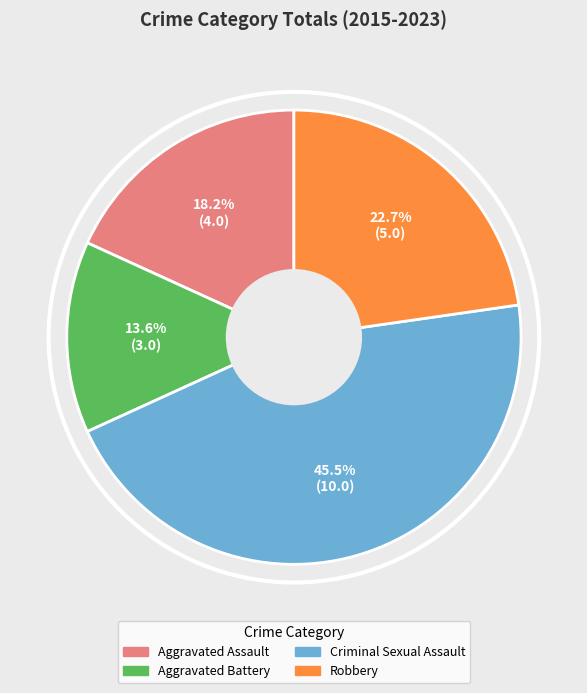

Does Aggravated Assault account for over 50% of the chart?

No